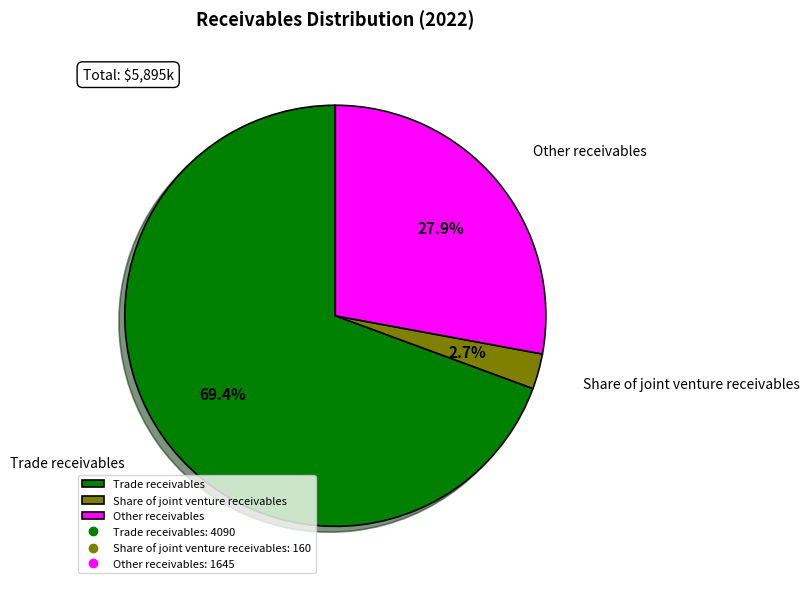

What is the majority slice?

Trade receivables